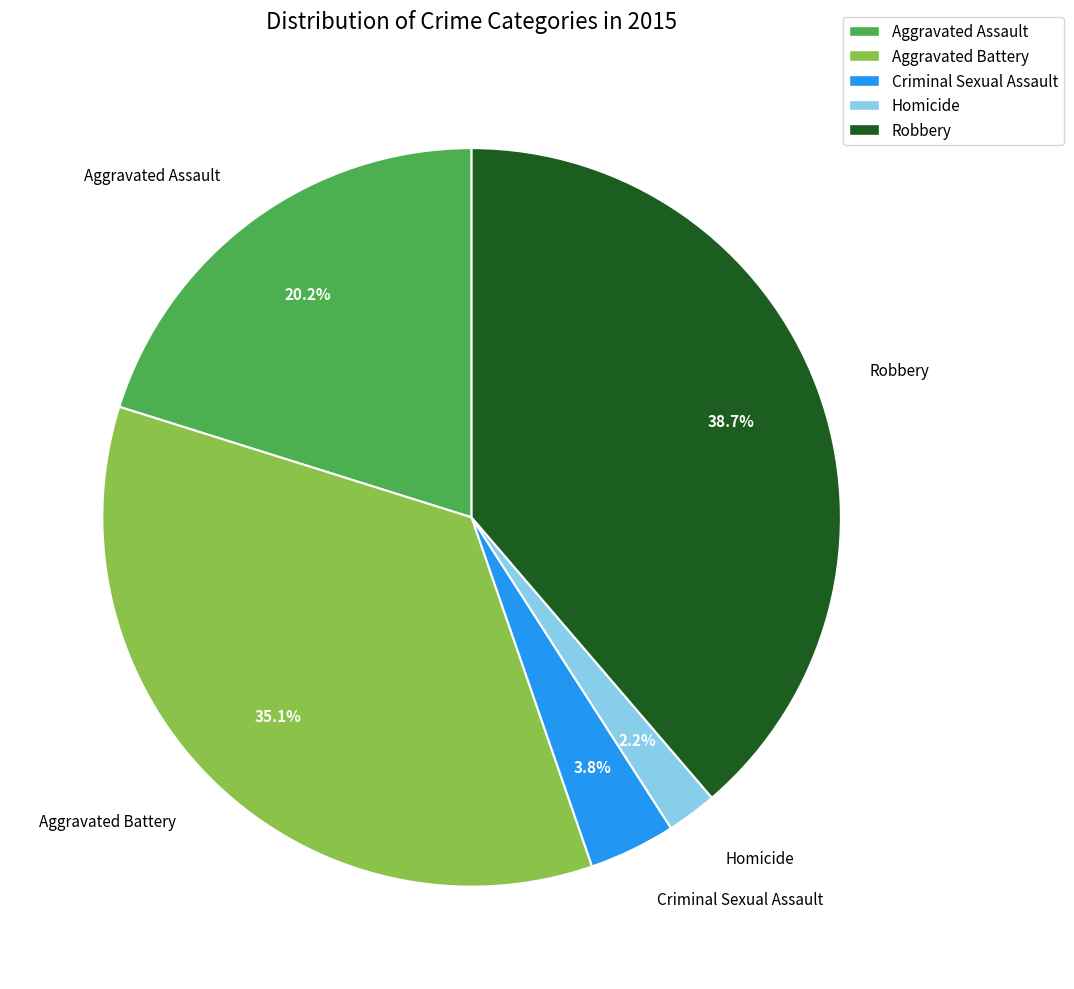

To the nearest percent, what is the average slice percentage?

20%